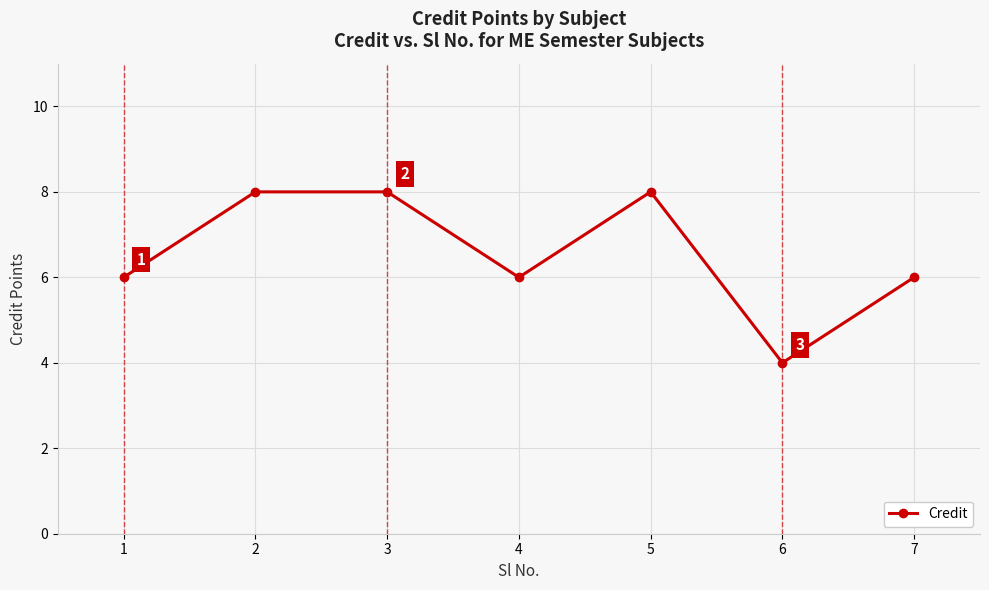

What value does the data have at 6?

4